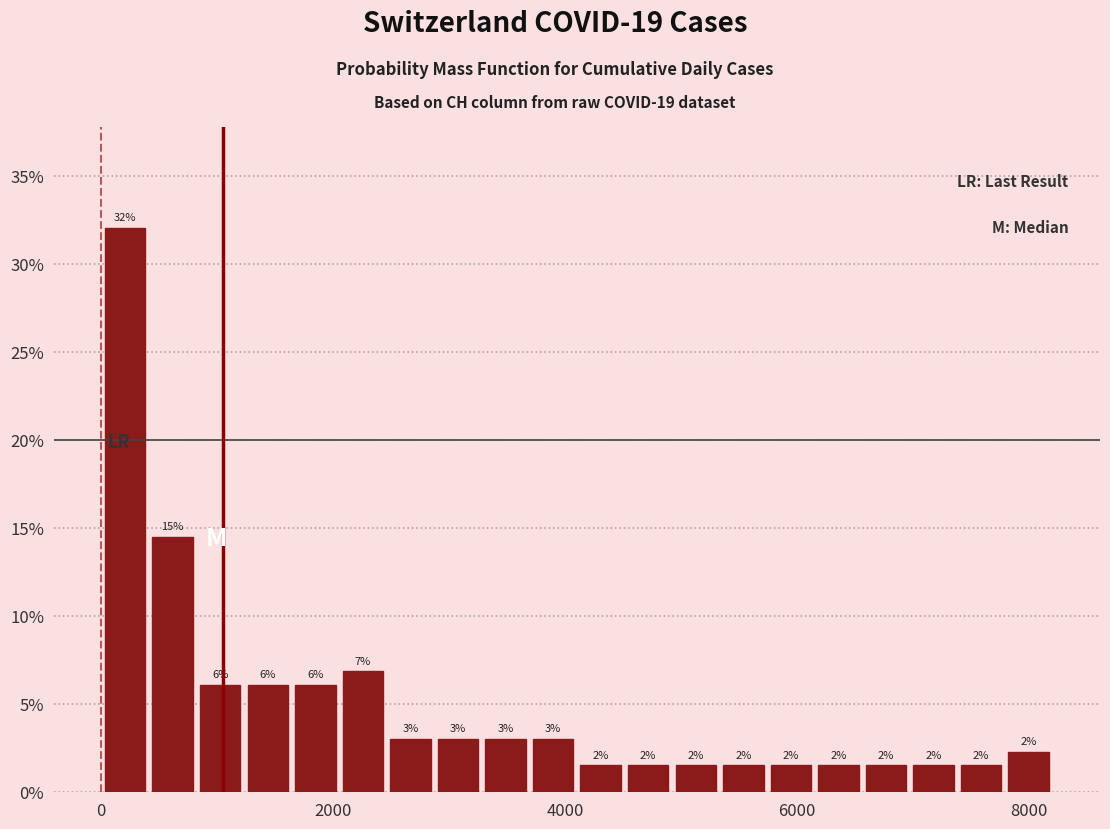

Read against the x-axis, roughly where is the centre of the tallest bar?

200